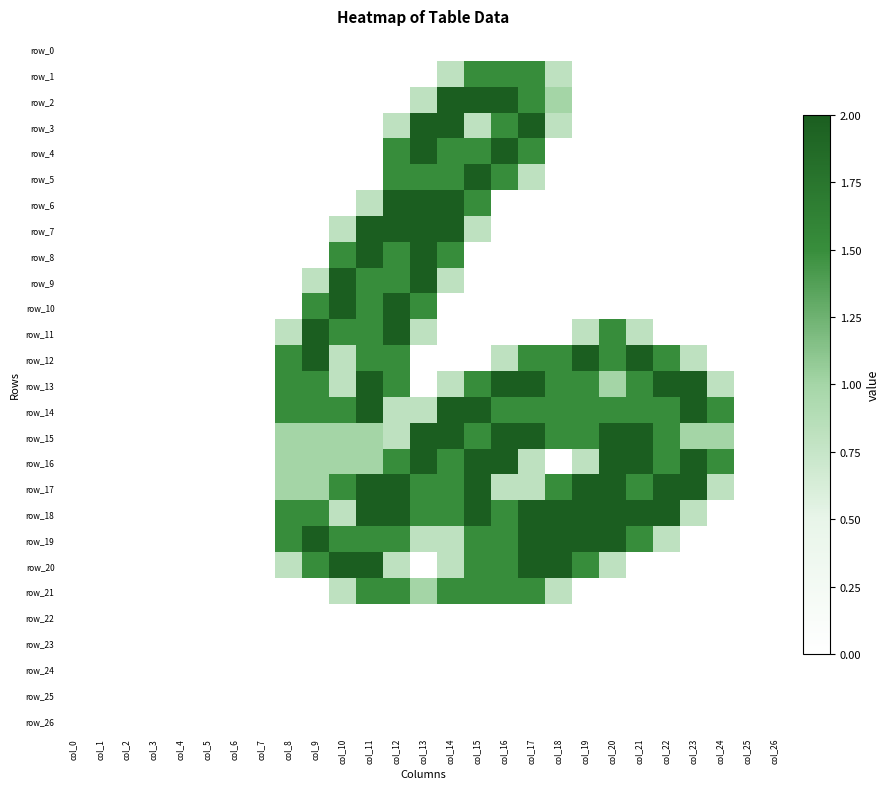

The value of row_0 at col_22 is 0.0. True or false?

True